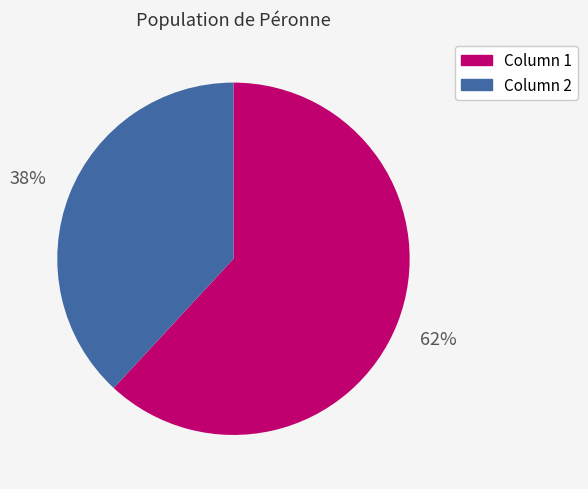

The Column 2 slice represents 47% of the pie. True or false?

False